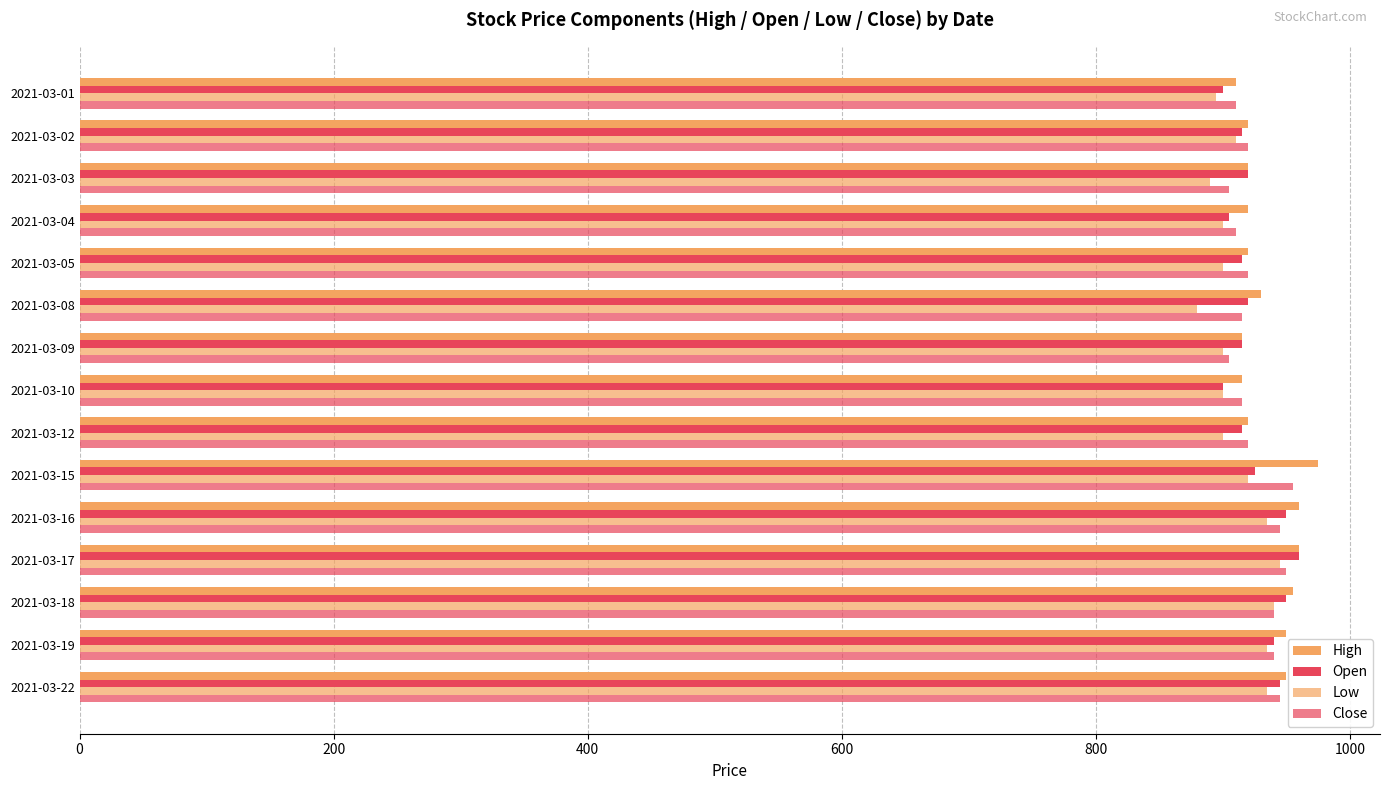

Count the number of categories in the chart.

15